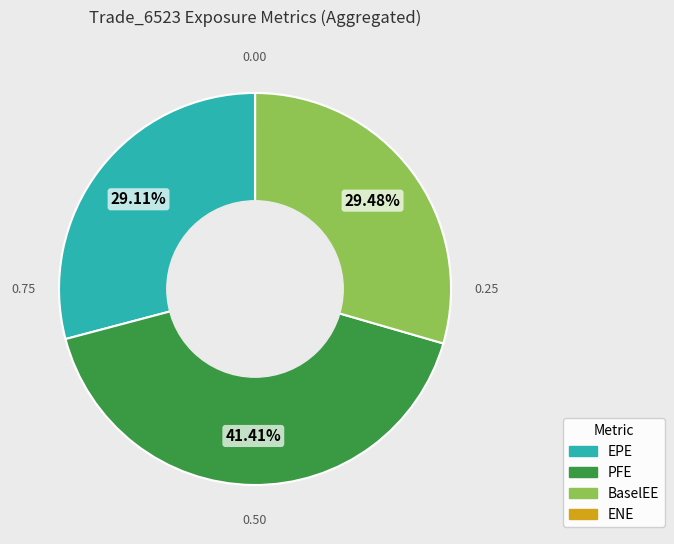

Which slice is the largest?

PFE